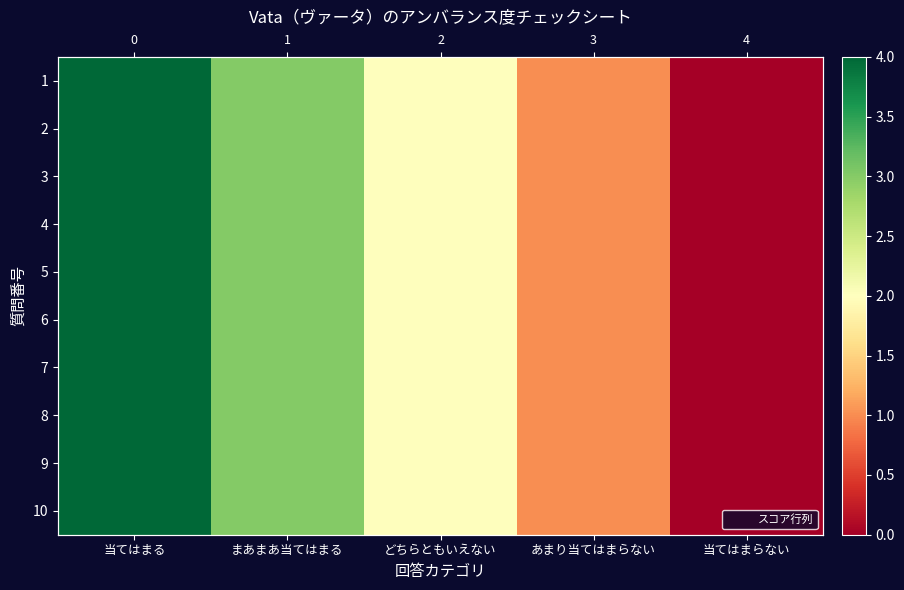

Read the 8 value at あまり当てはまらない.

1